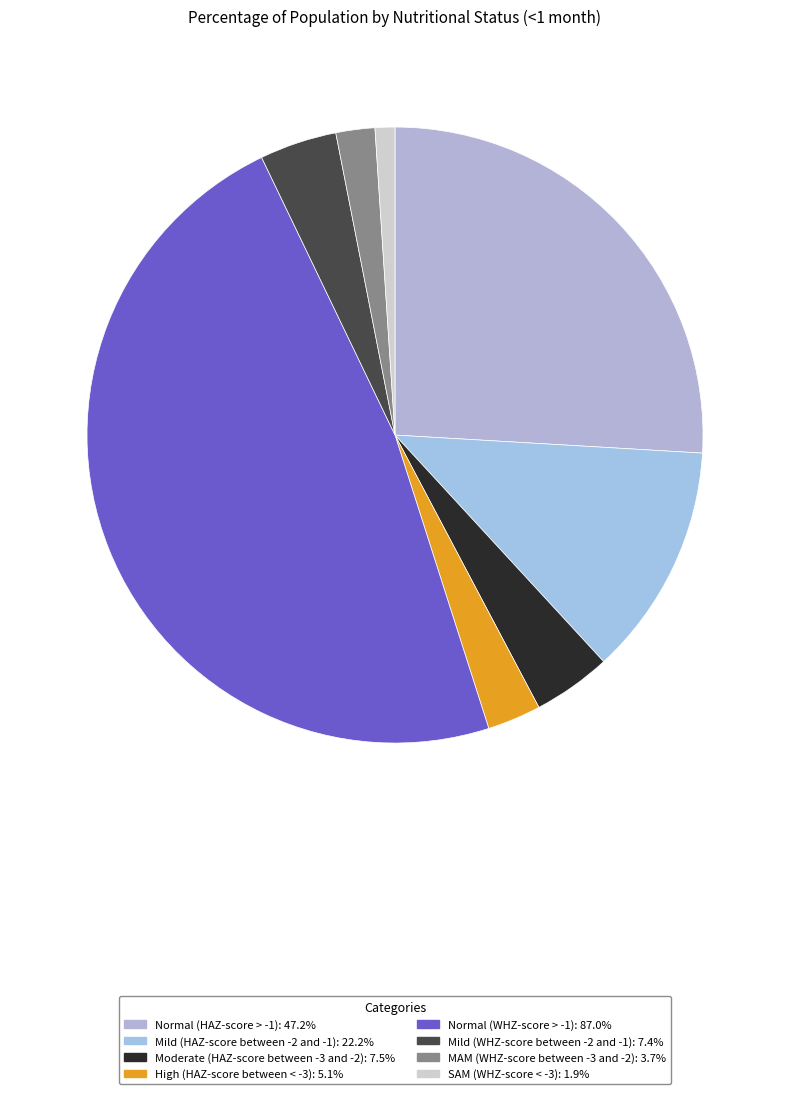

To the nearest percent, what is the difference between the Normal (WHZ-score > -1) and Moderate (HAZ-score between -3 and -2) slice percentages?

44%